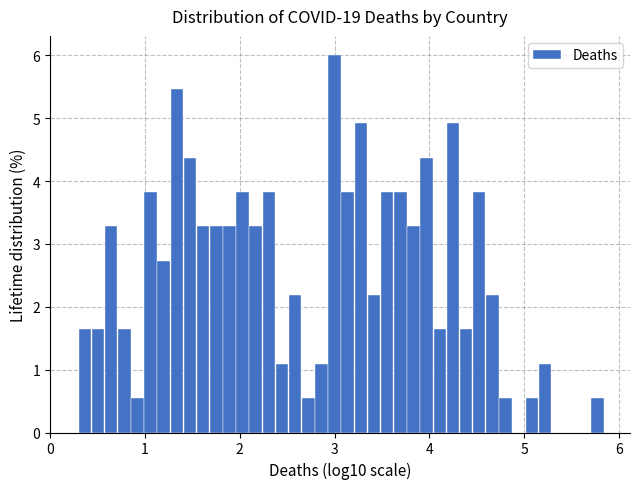

Around what value on the x-axis is the tallest bar? Give the approximate position of its centre, as read against the axis.

3.0